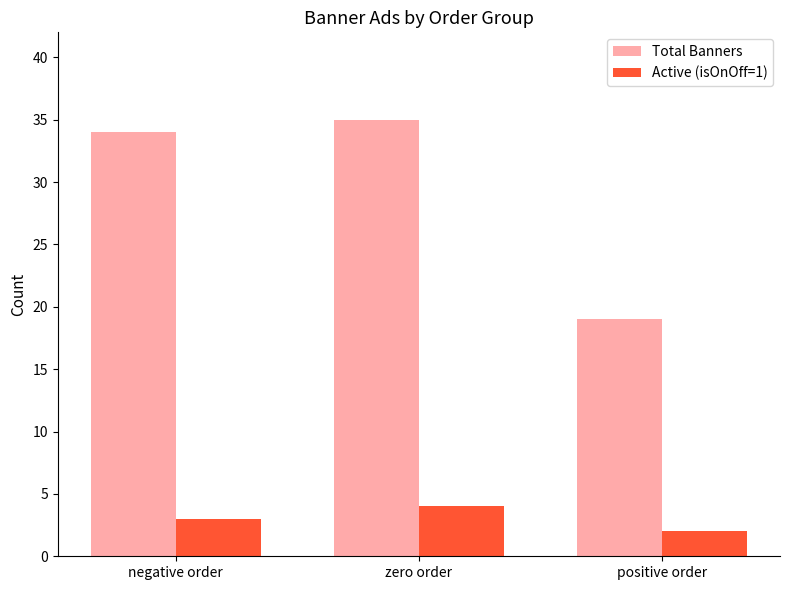

List the series in order of their peak value, highest first.

Total Banners, Active (isOnOff=1)